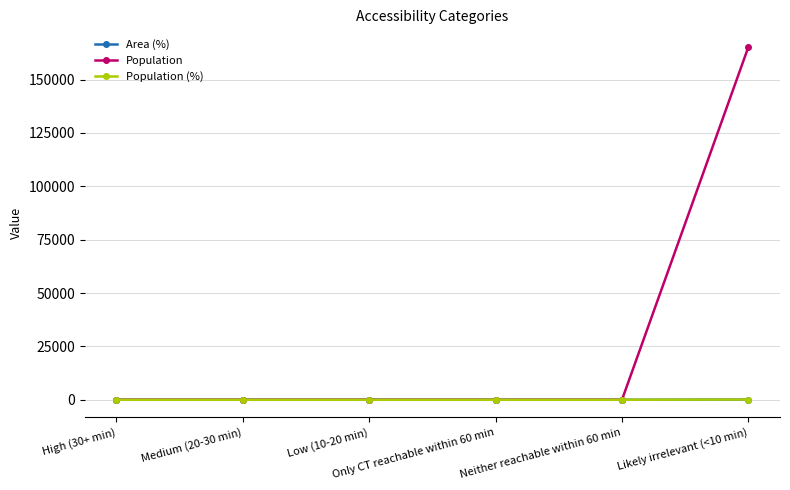

True or false: Population (%) and Area (%) intersect in this chart.

False